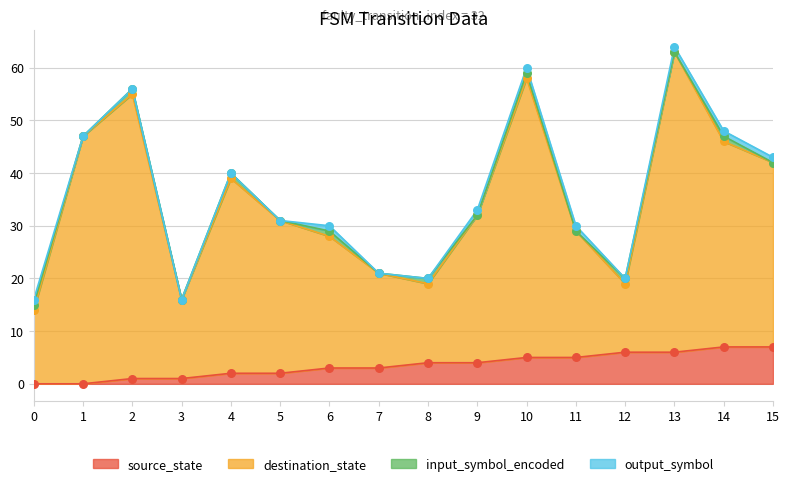

Which series has the largest Y range (max minus min)?

destination_state